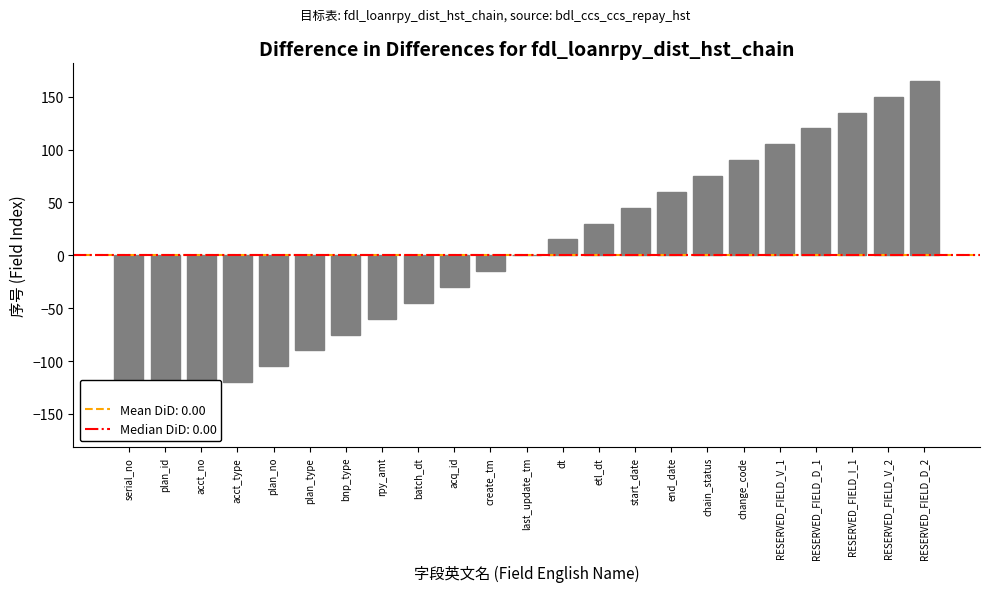

Reading right to left, transcribe all the data shown in this chart.

165	150	135	120	105	90	75	60	45	30	15	0	-15	-30	-45	-60	-75	-90	-105	-120	-135	-150	-165